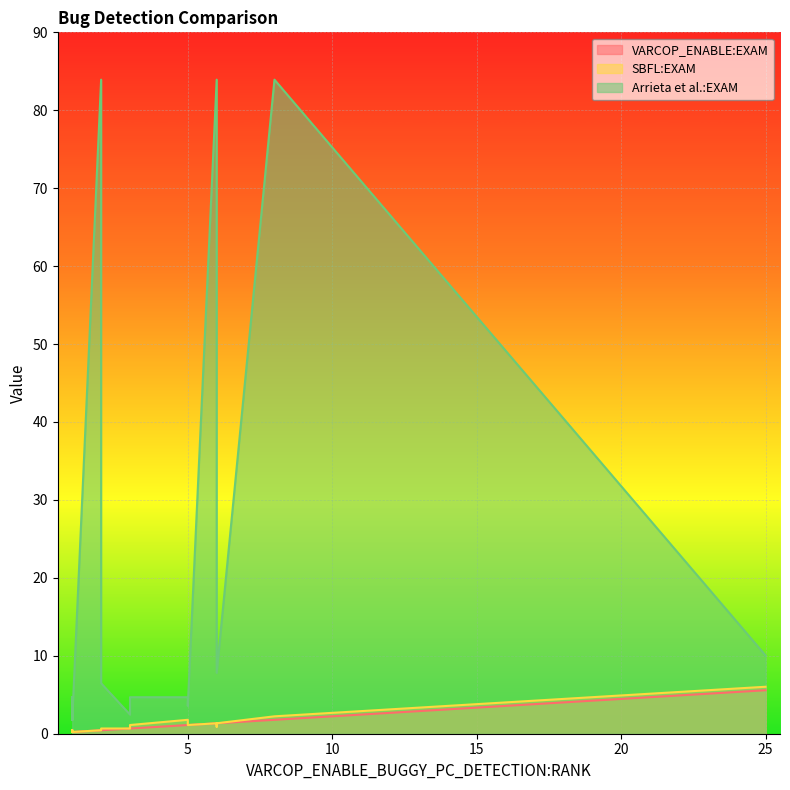

Does the chart display data point markers on the line(s)?

No